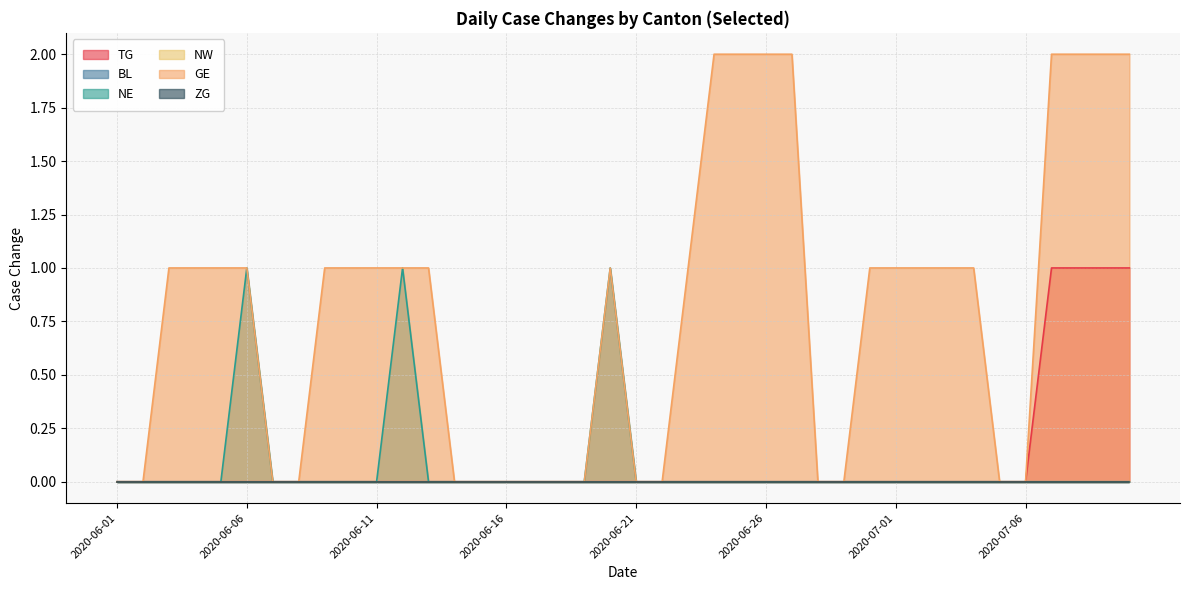

What is the difference between the maximum and minimum values in the NE series?

1